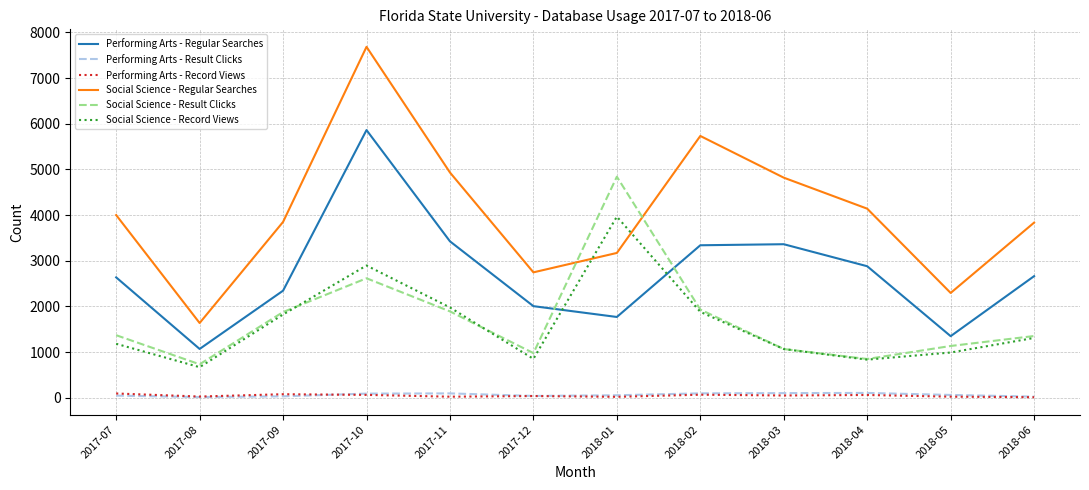

The value of Social Science - Record Views at 2017-07 is 1182. True or false?

True